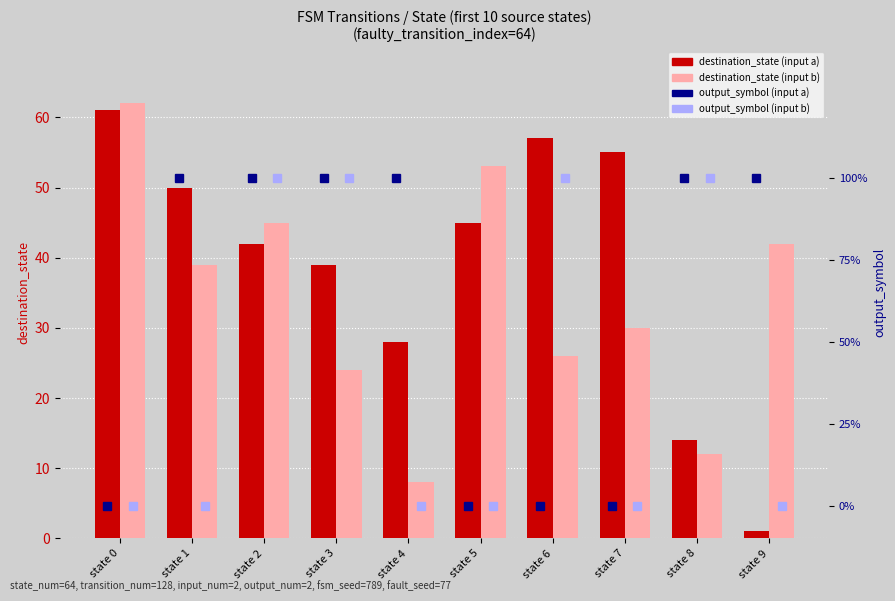

What is the sum of all destination_state (input a) values?

392